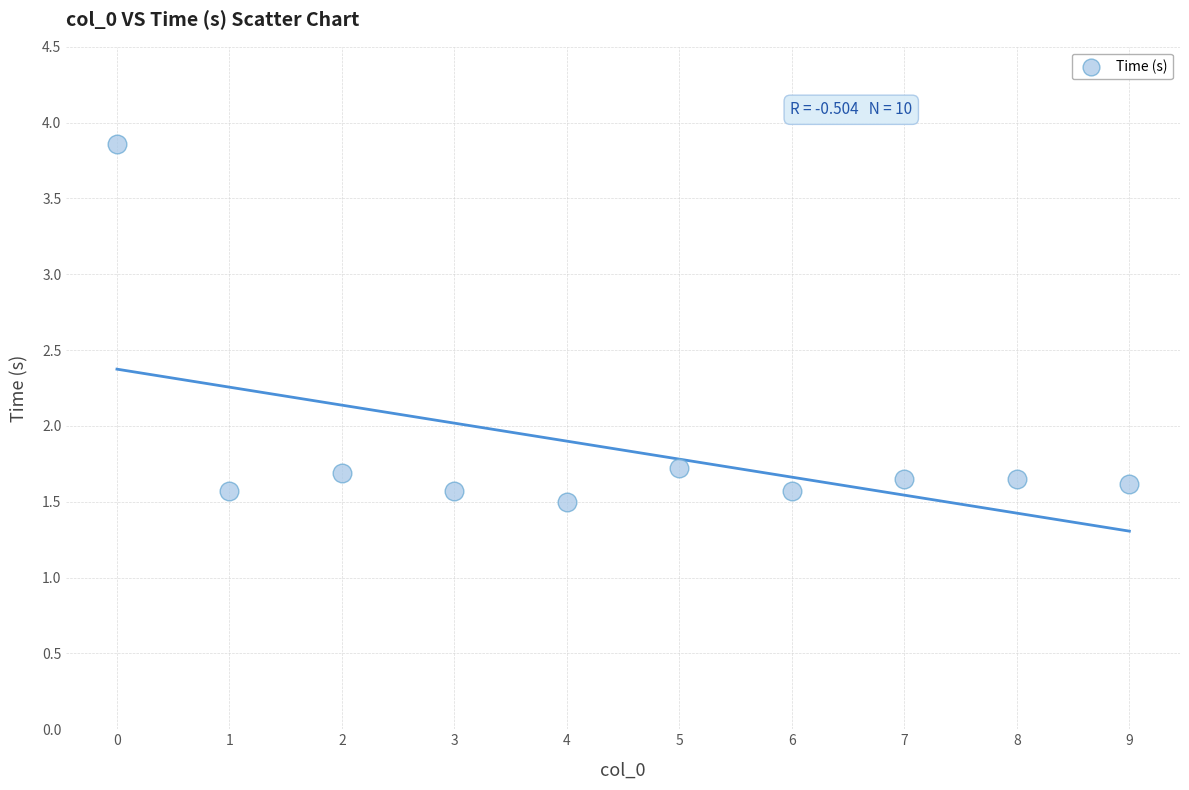

What is the range of Y values (max minus min)?

2.4